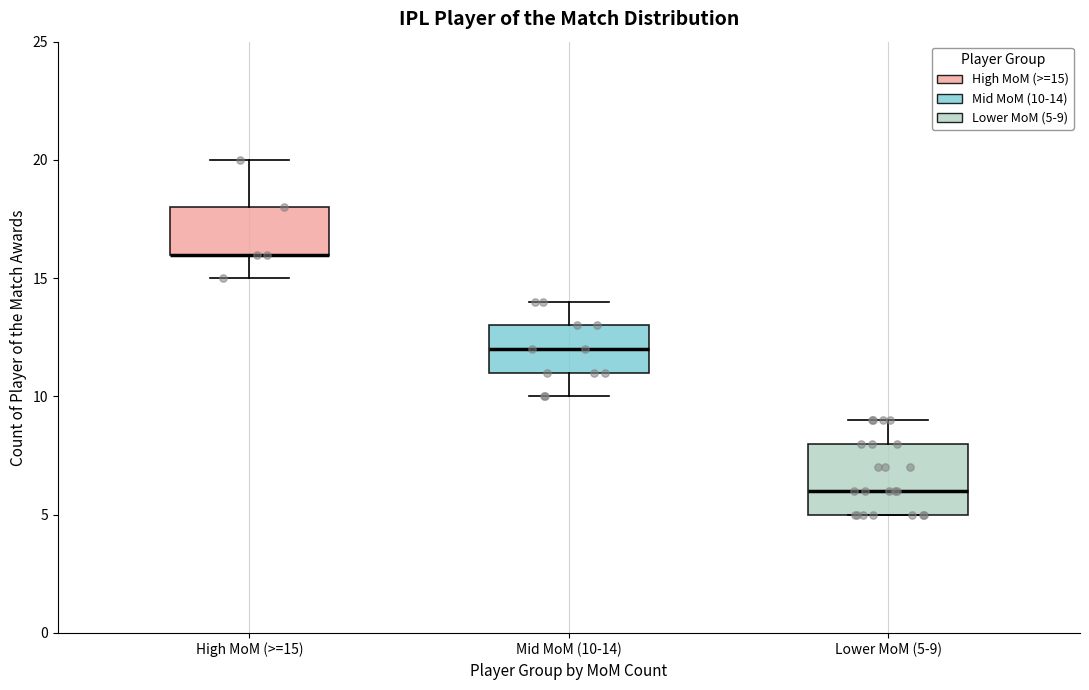

Reading left to right, transcribe this box plot: for each box, give where its median line is, the range the box spans, and where its two whiskers end, as read against the y-axis. The values are not printed on the chart, so give them approximately, as read against the axis.

High MoM (>=15): median 16 (drawn on the box's lower edge), box 16 to 18, whiskers 15 to 20
Mid MoM (10-14): median 12, box 11 to 13, whiskers 10 to 14
Lower MoM (5-9): median 6, box 5 to 8, whiskers 5 to 9